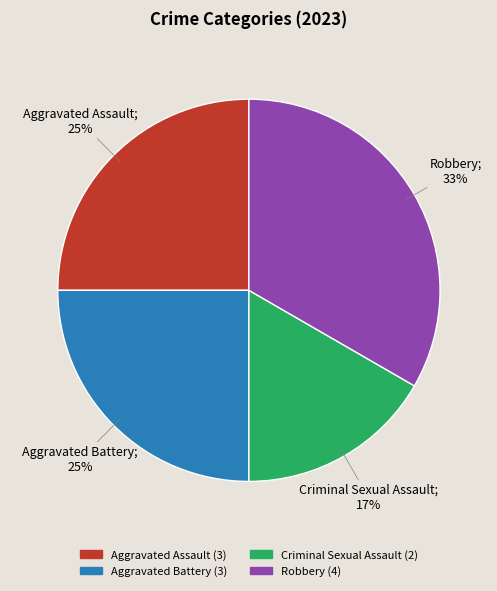

Which category has the smallest portion of the pie?

Criminal Sexual Assault